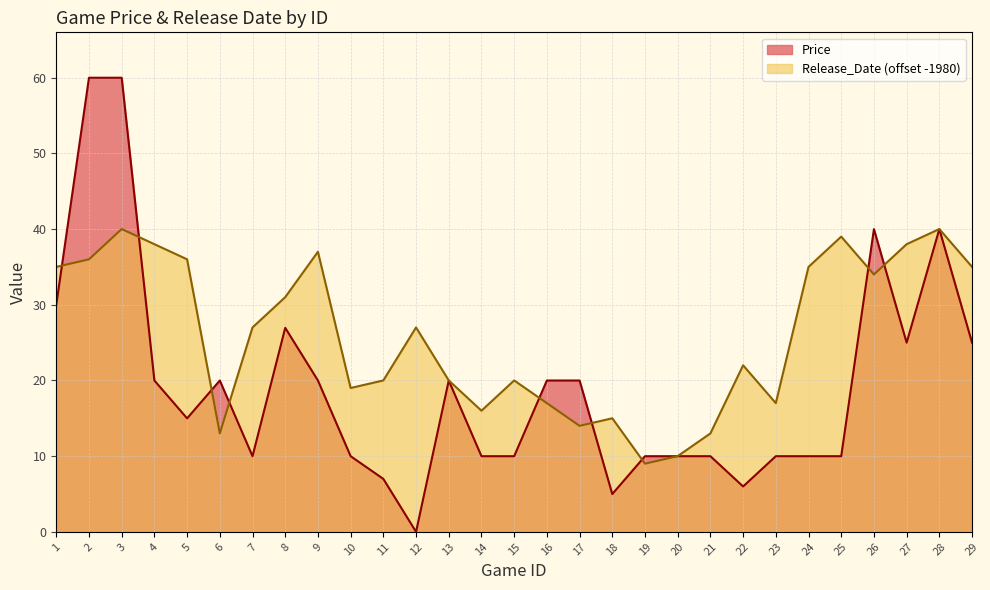

The value of Price at 16 is 20.0. True or false?

True